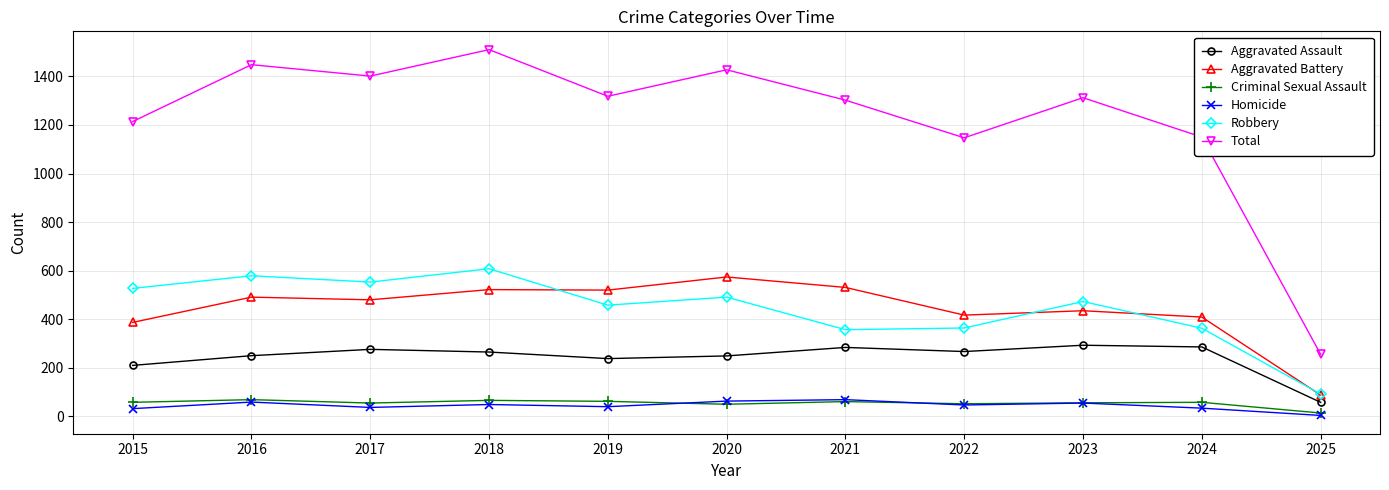

At which category does the chart reach its minimum across all series?

2025